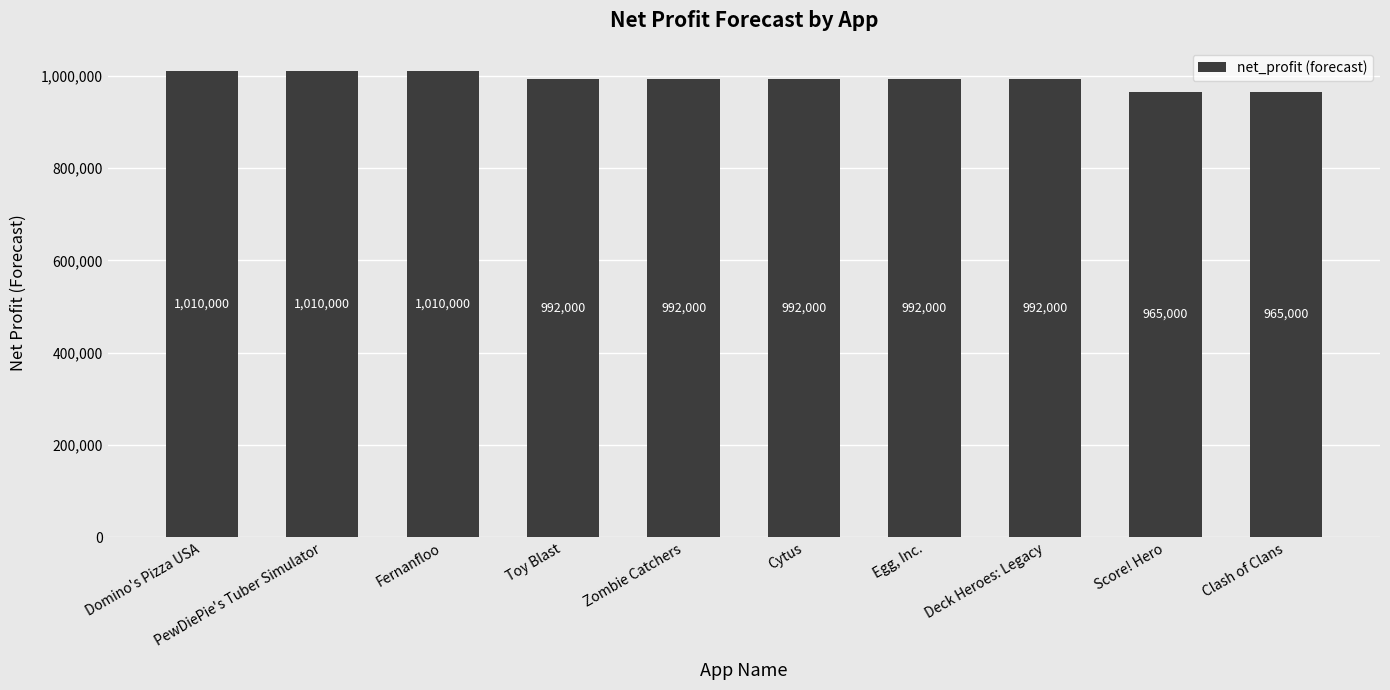

The value at Fernanfloo is 1010000. True or false?

True